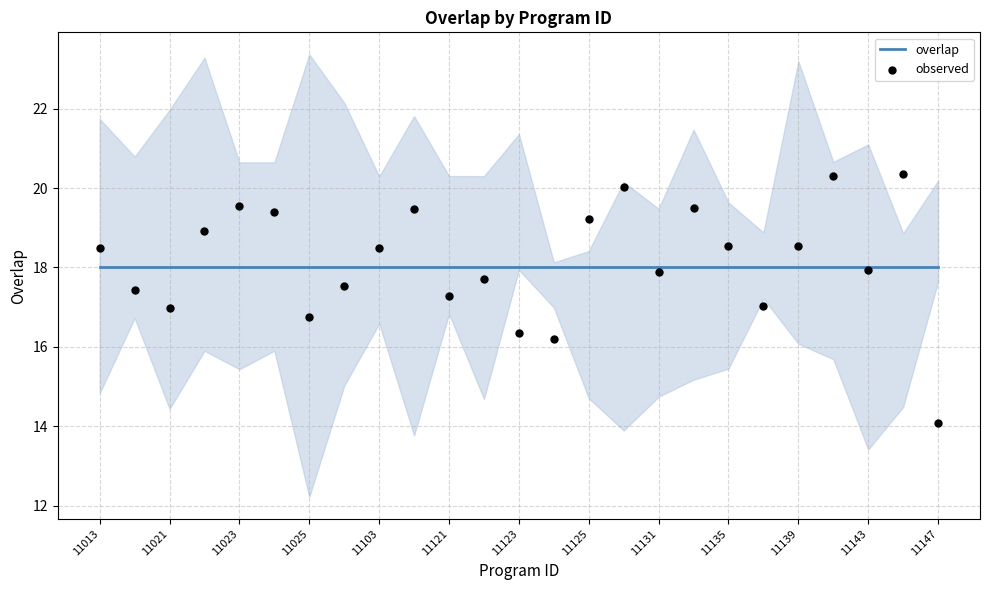

Which series reaches the maximum Y coordinate?

observed